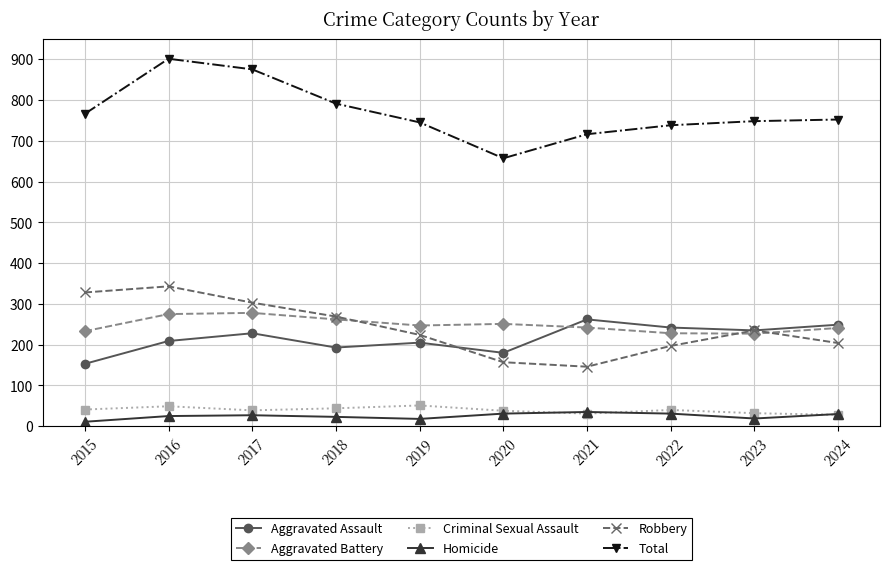

Is this an area chart (filled region under the line)?

No